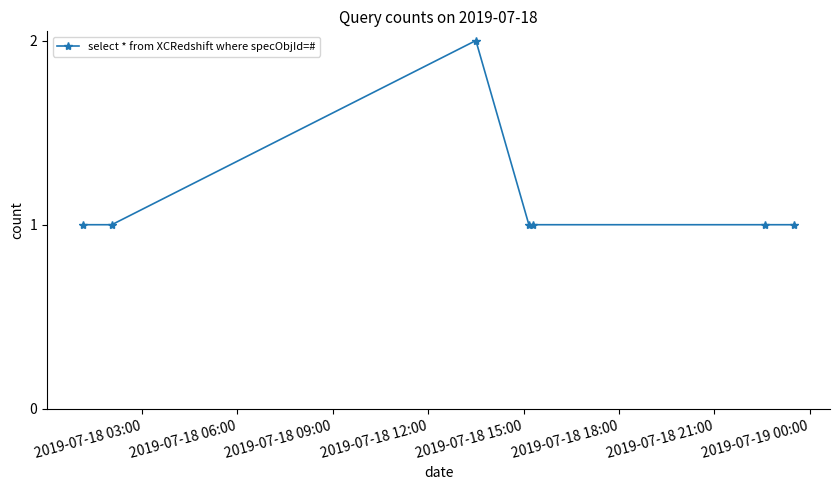

What is the value of the 3rd point from the left?

2